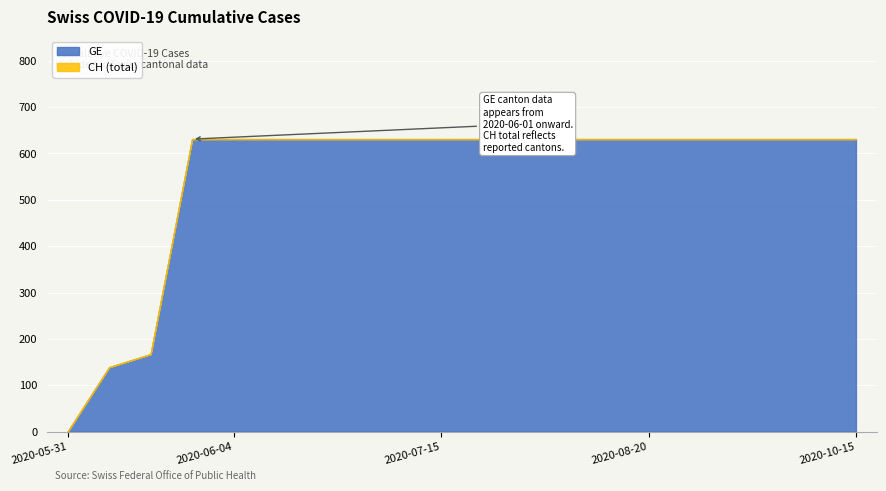

What is the average value of the CH series?

552